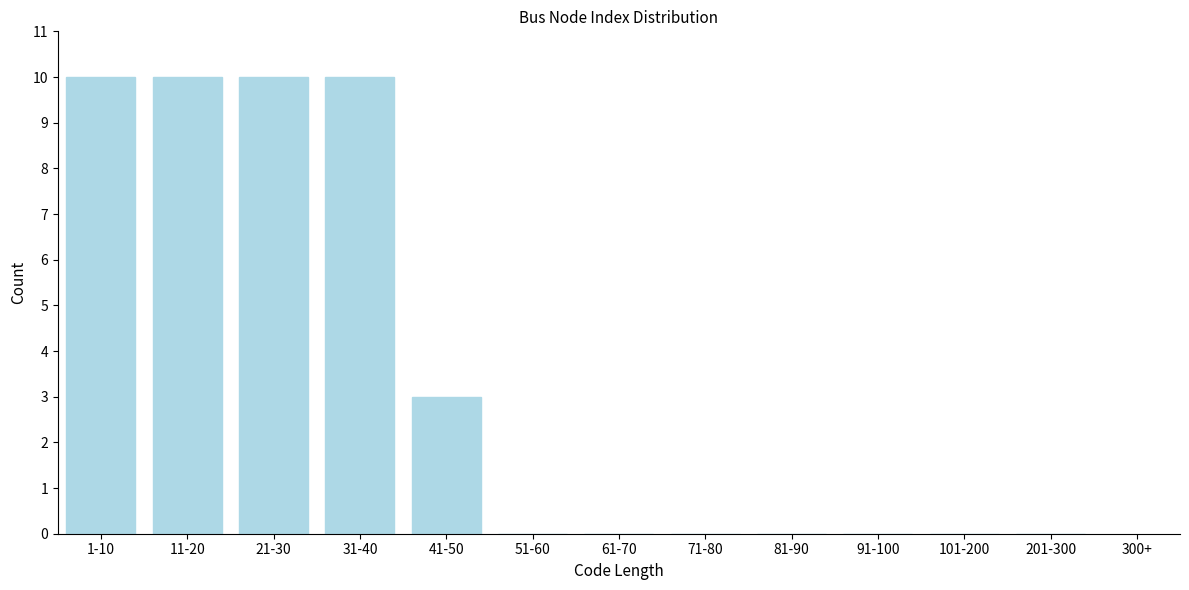

Reading left to right, what are all the values shown in this chart?

1-10=10	11-20=10	21-30=10	31-40=10	41-50=3	51-60=0	61-70=0	71-80=0	81-90=0	91-100=0	101-200=0	201-300=0